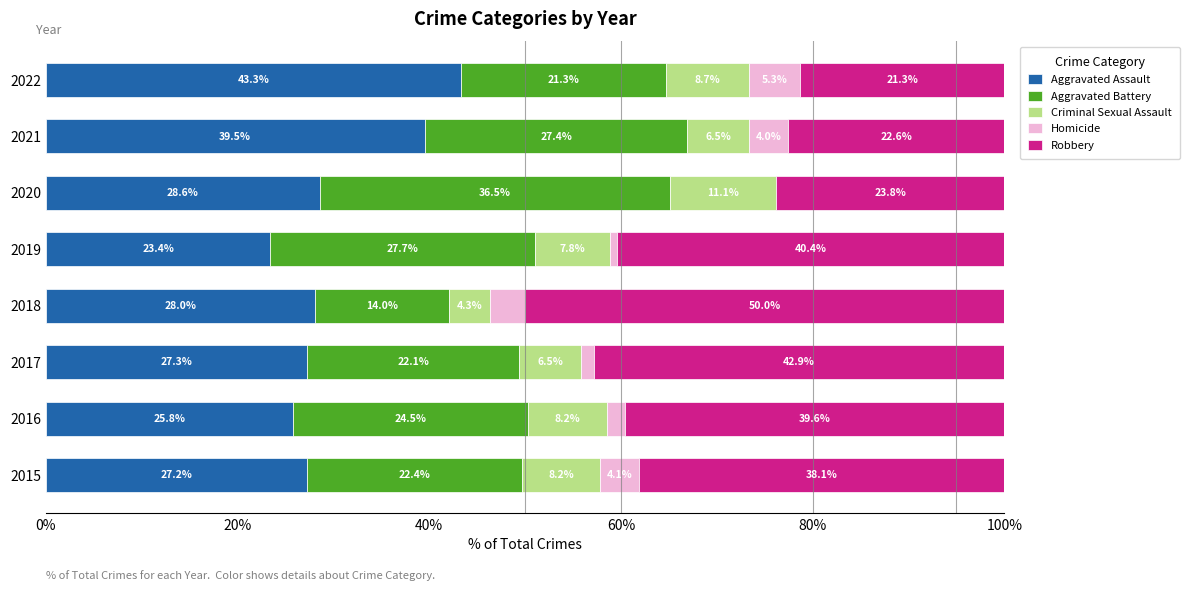

What is the total value across all series at 2021?

100.0